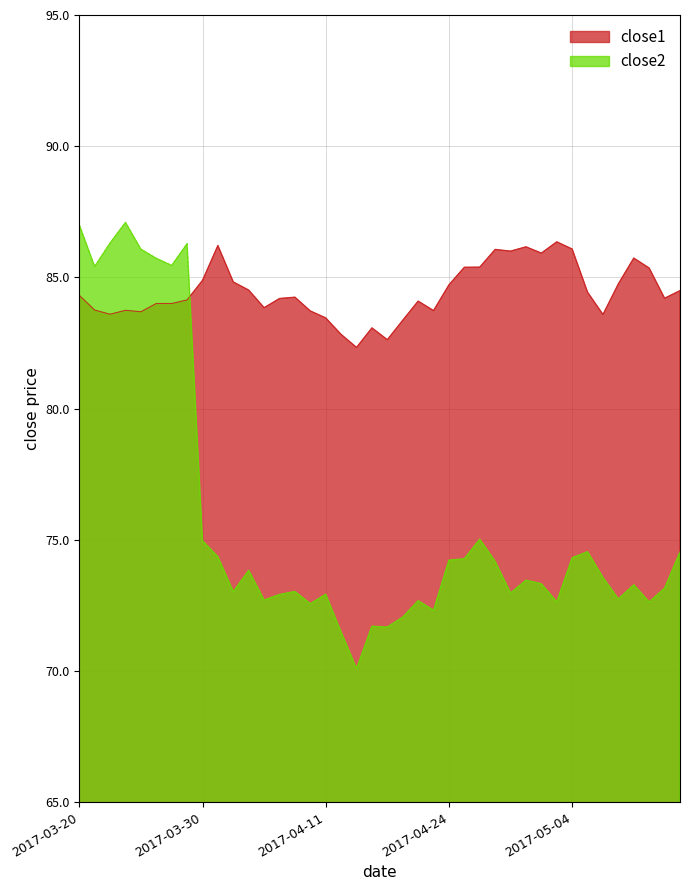

How many times do close1 and close2 cross each other?

1